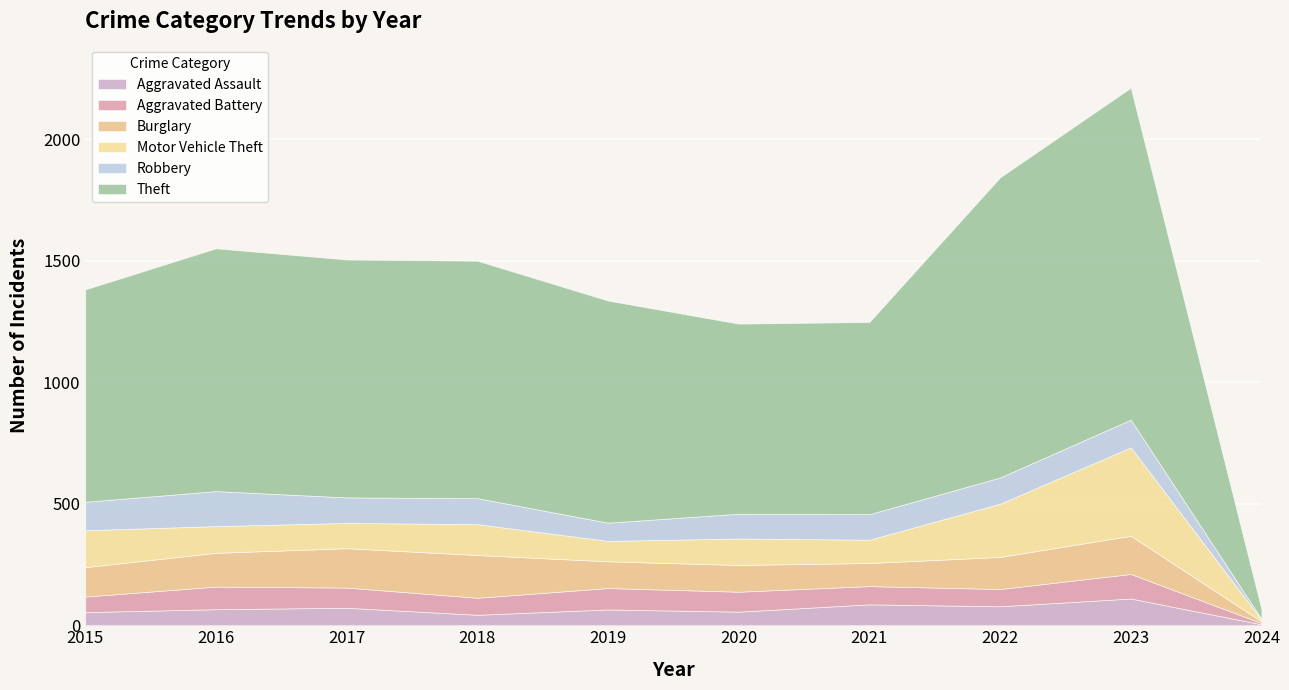

Read the Motor Vehicle Theft value at 2018, to the nearest 50.

150